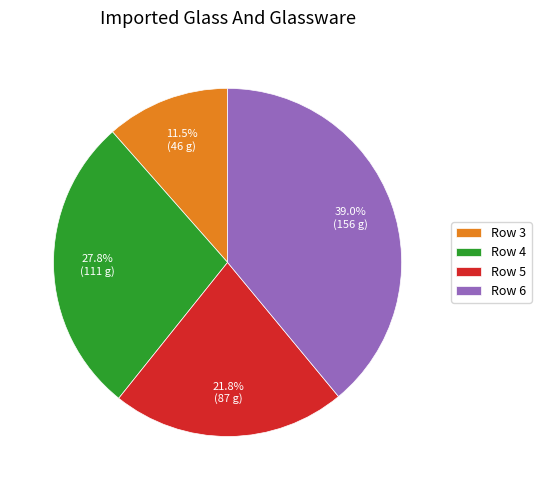

Approximately how many times larger is the value at Row 6 compared to Row 5?

1.8